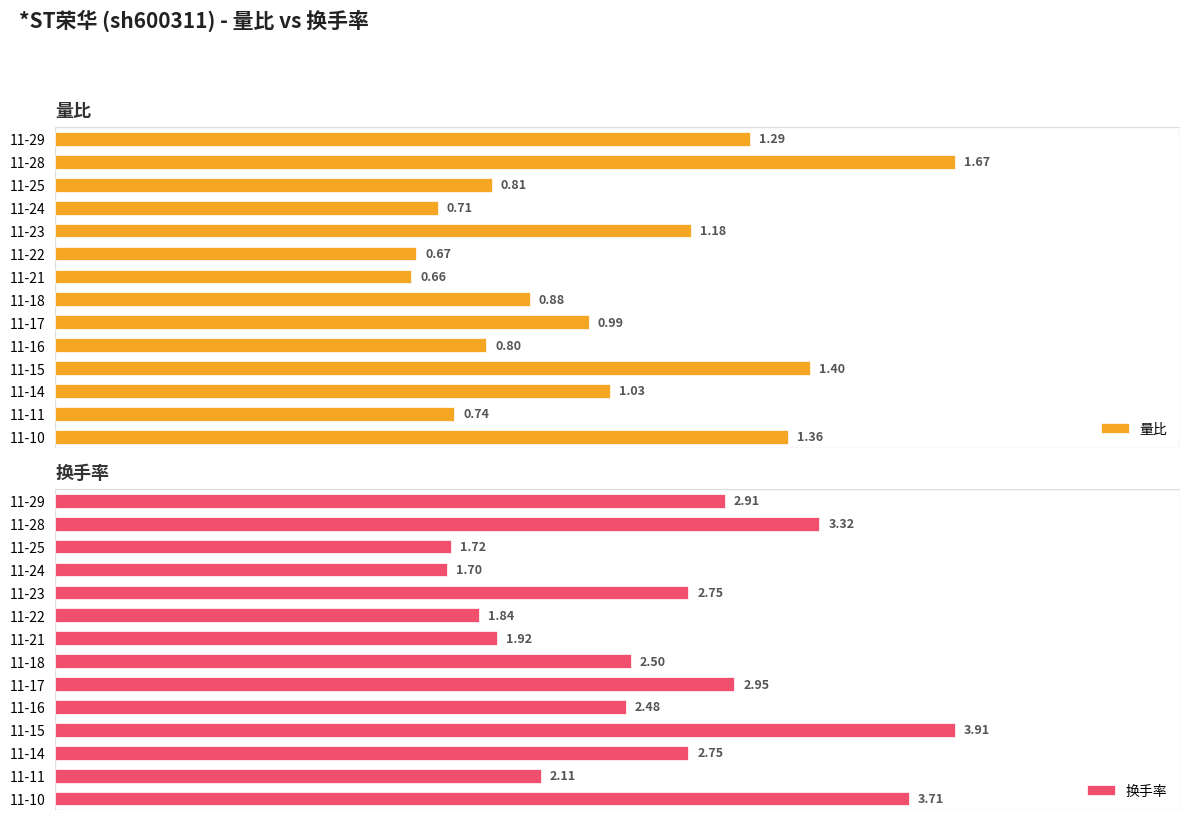

The value of 量比 at 11-22 is 0.7. True or false?

True